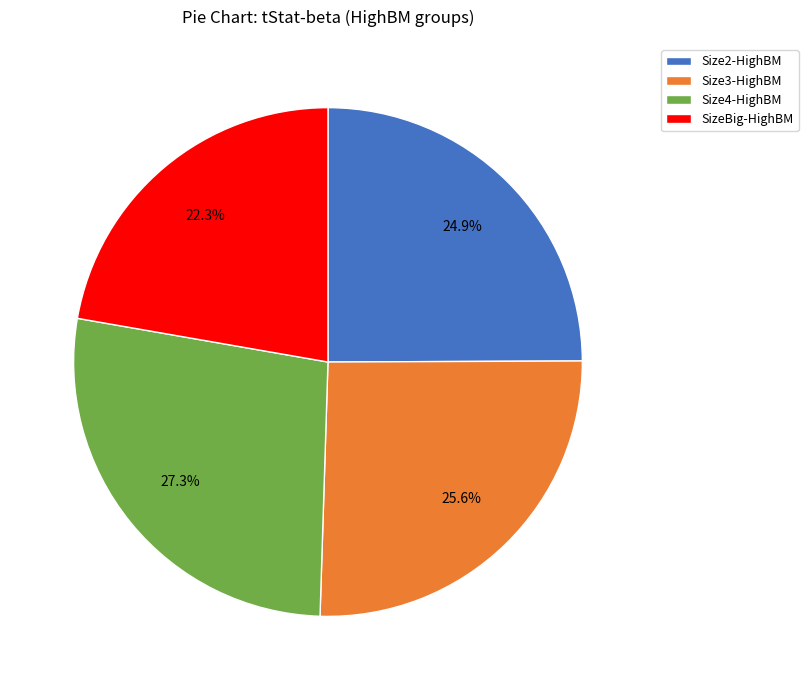

Does Size4-HighBM account for over 50% of the chart?

No